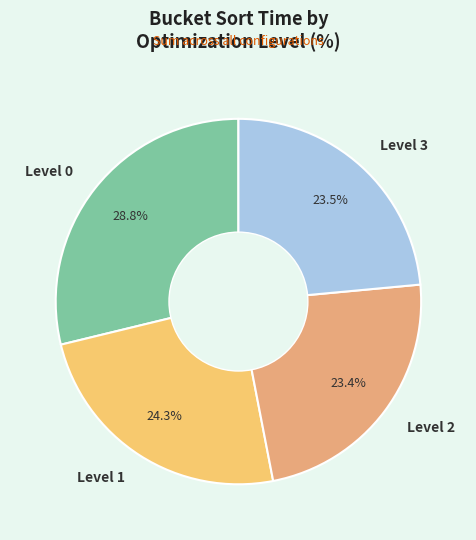

Does any single category account for the majority?

No